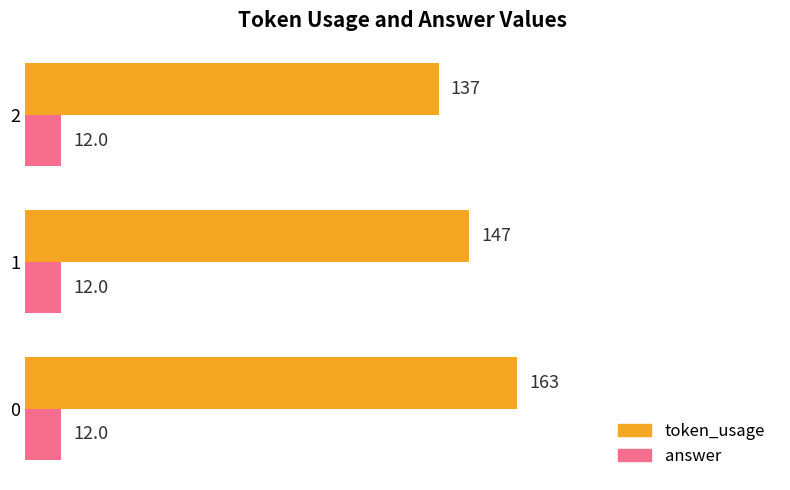

Which category has the lowest value in the token_usage series?

2